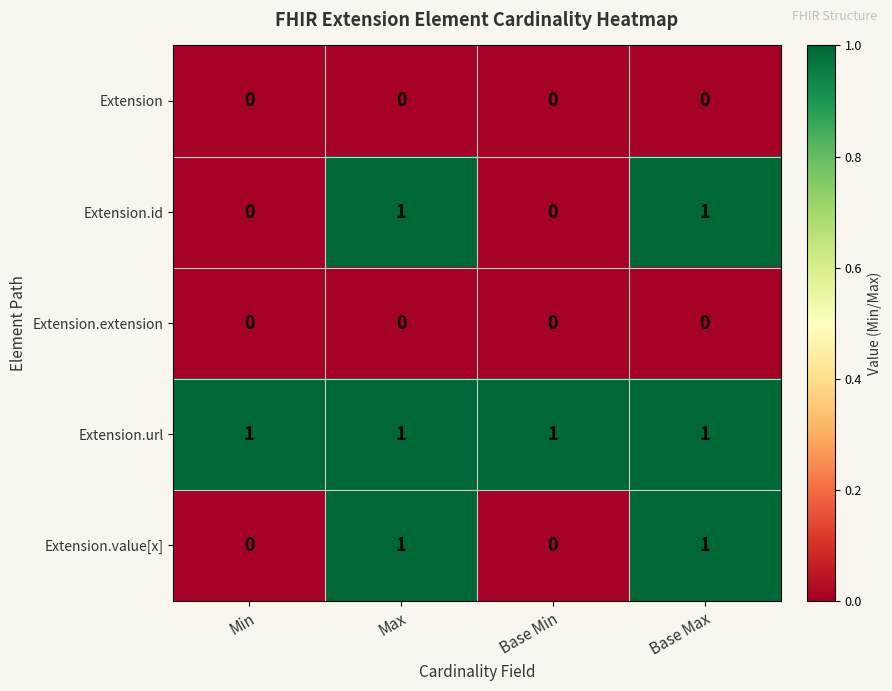

Reading right to left, extract all data points from this chart.

Extension: 0	0	0	0
Extension.id: 1	0	1	0
Extension.extension: 0	0	0	0
Extension.url: 1	1	1	1
Extension.value[x]: 1	0	1	0